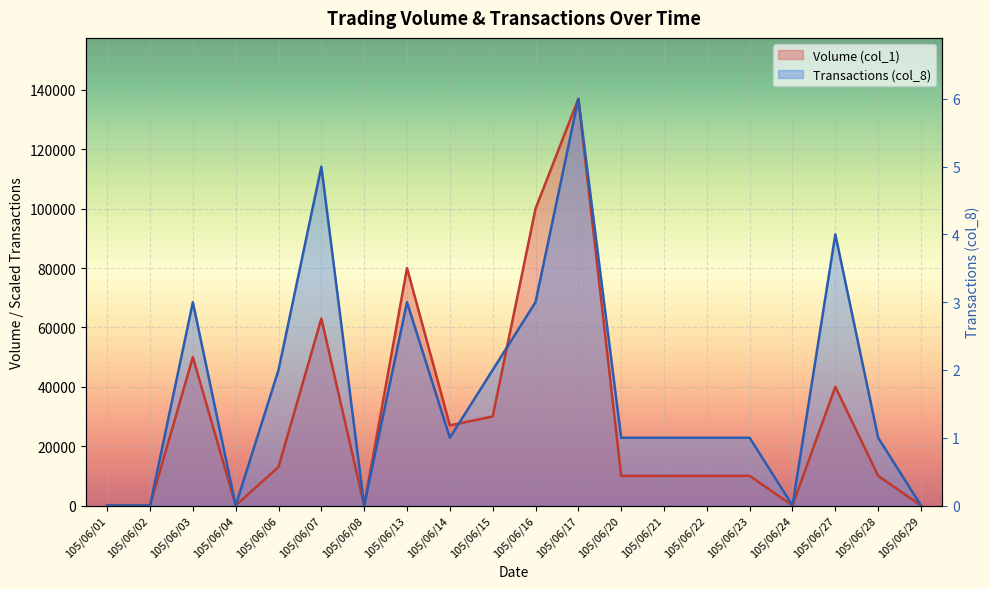

What is the value of the Transactions (col_8) point at the 18th from the left?

91333.3